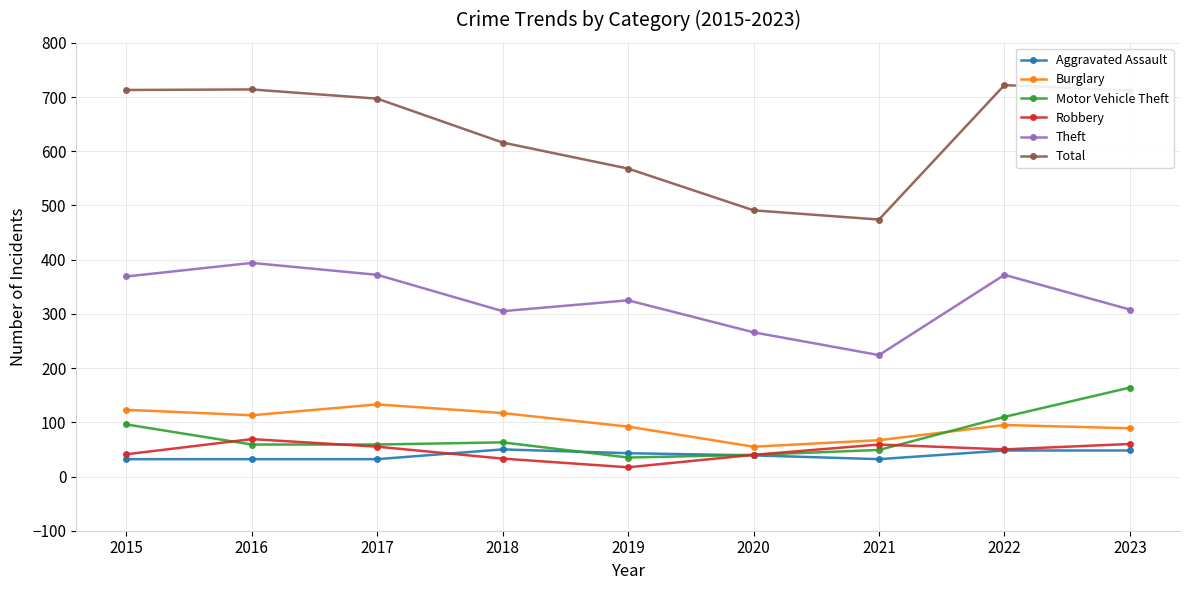

What is the smallest value displayed?

17